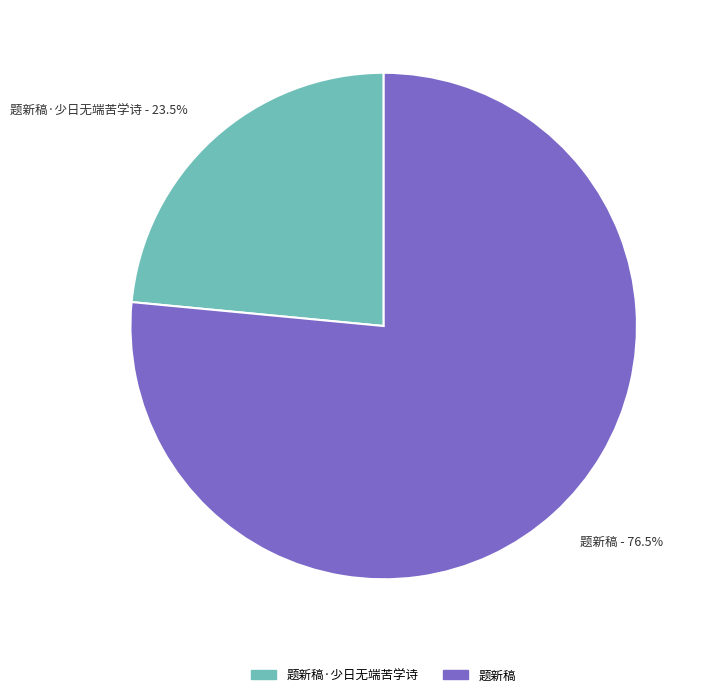

To the nearest percent, what is the average slice percentage?

50%